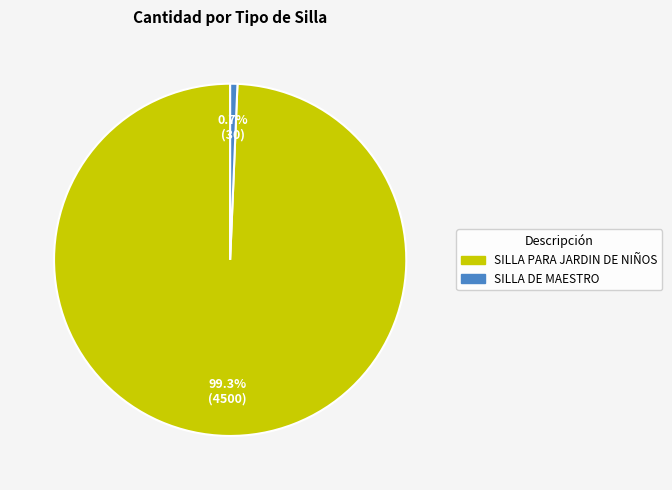

True or false: SILLA PARA JARDIN DE NIÑOS accounts for 92% of the total.

False